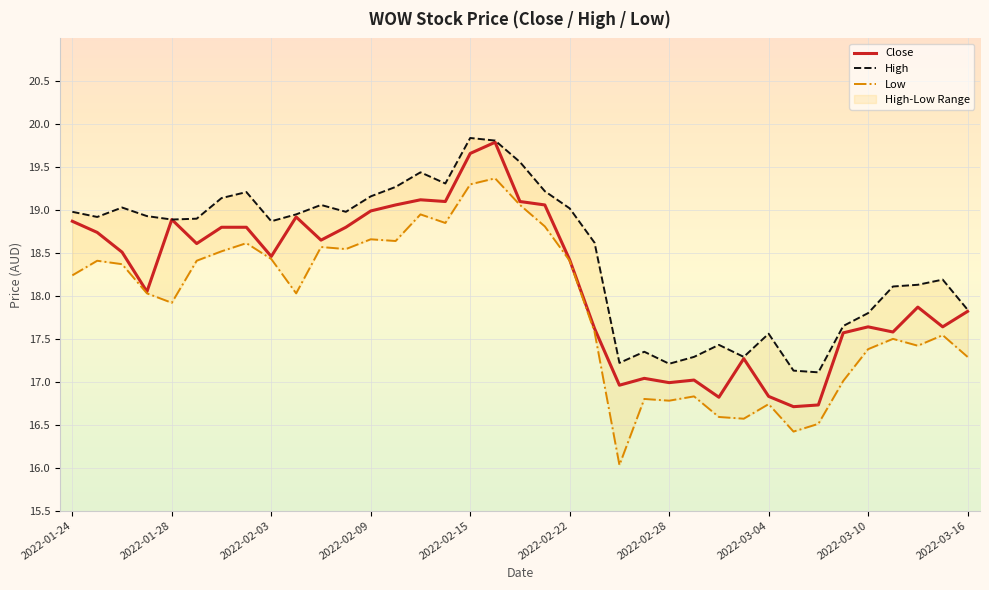

Which has a higher value, 2022-02-10 or 2022-03-09?

2022-02-10